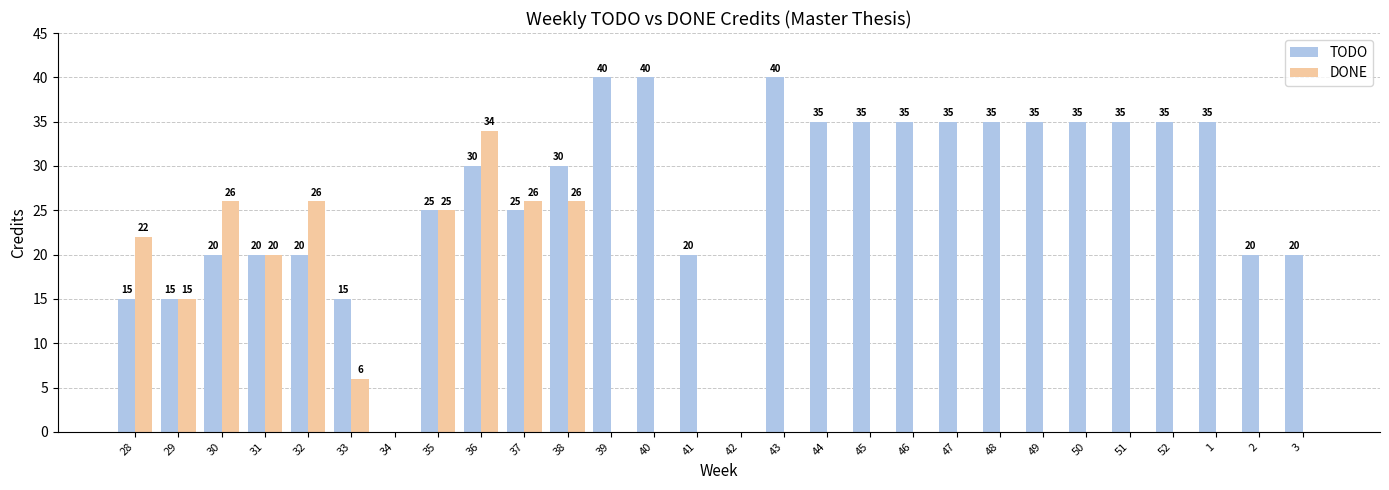

At which label is DONE closest to 17?

29